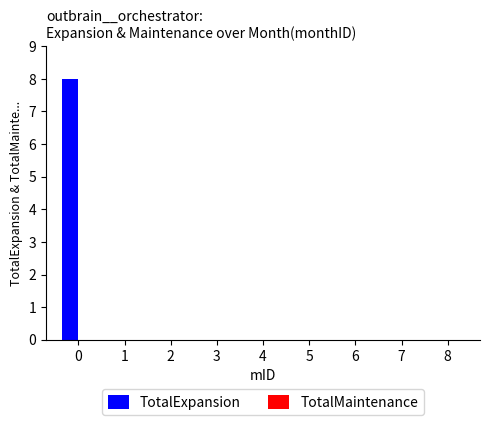

What is the maximum value shown in the chart?

8